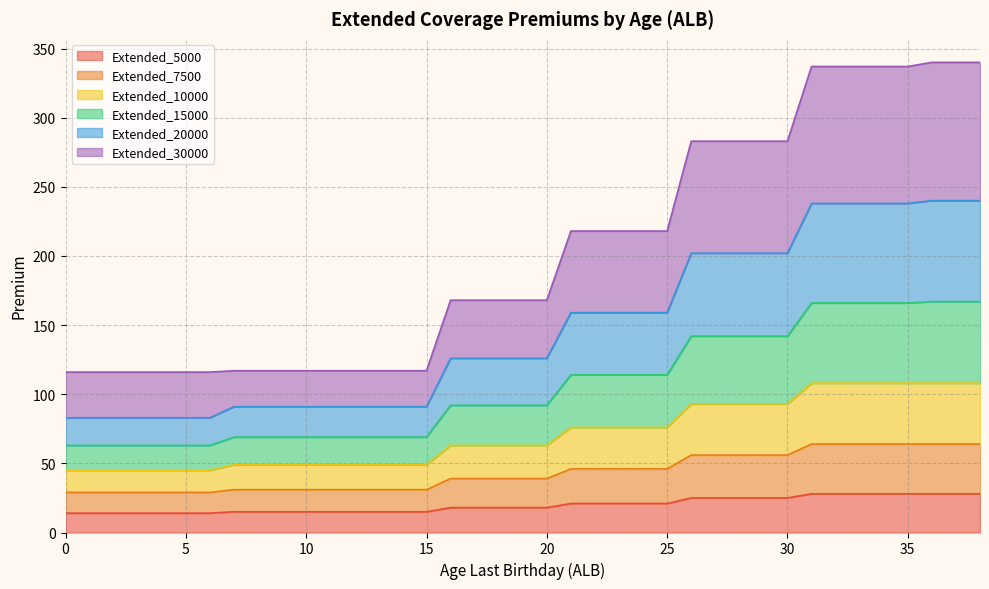

At which label does Extended_10000 first exceed 63?

21